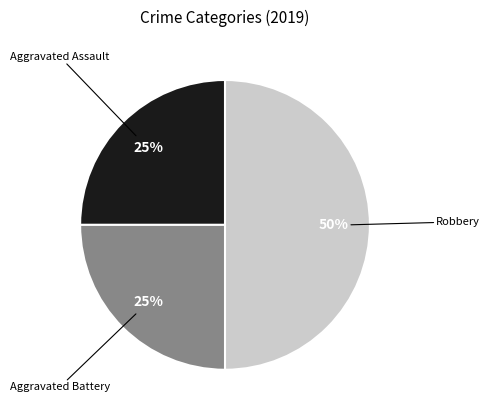

How many slices are in this pie chart?

3